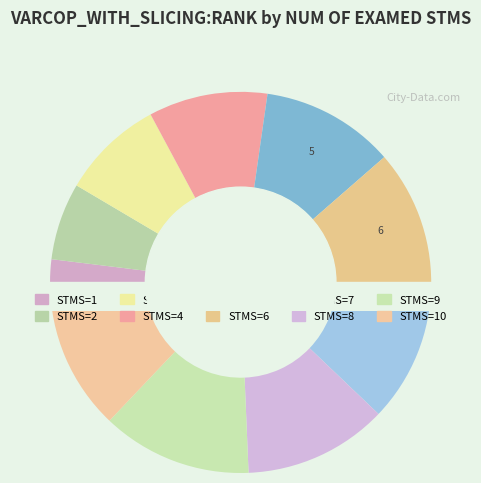

Between 5 and 6, which is larger?

6